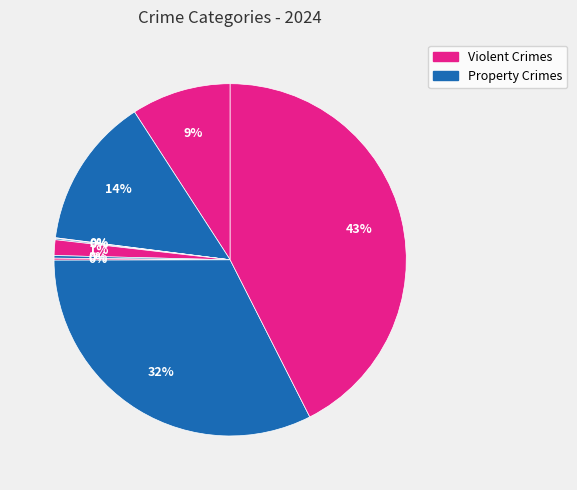

How many slices are in this pie chart?

9